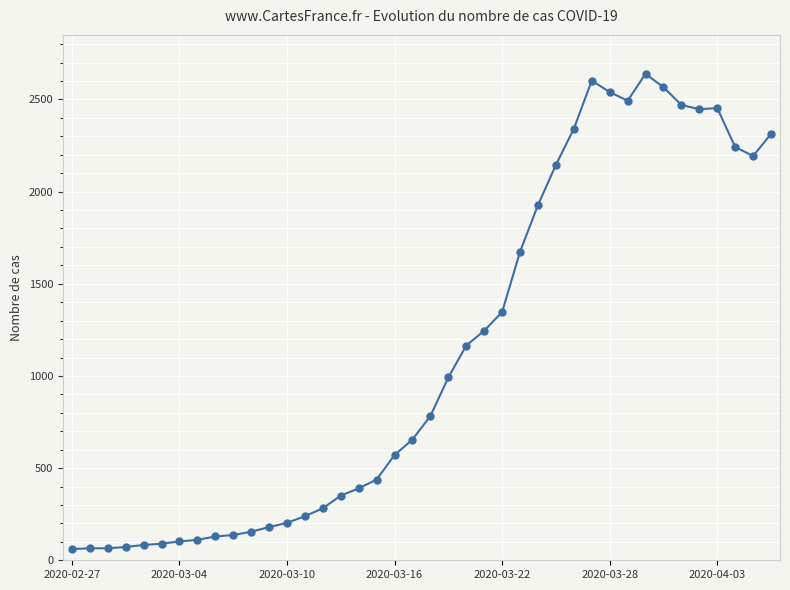

What is the average value?

1124